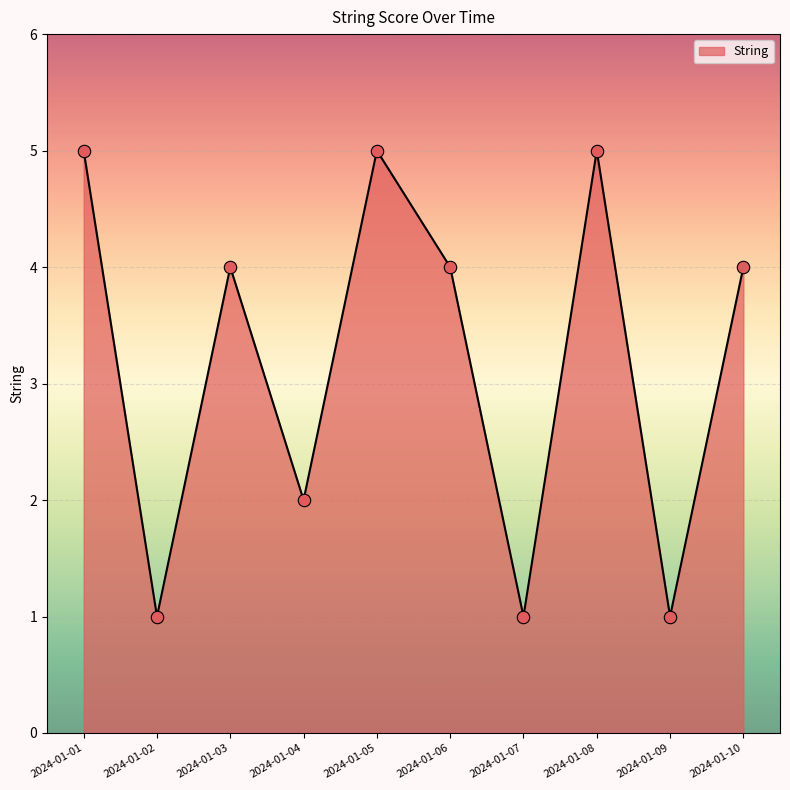

What is the ratio of the value at 2024-01-01 to the value at 2024-01-05?

1.0